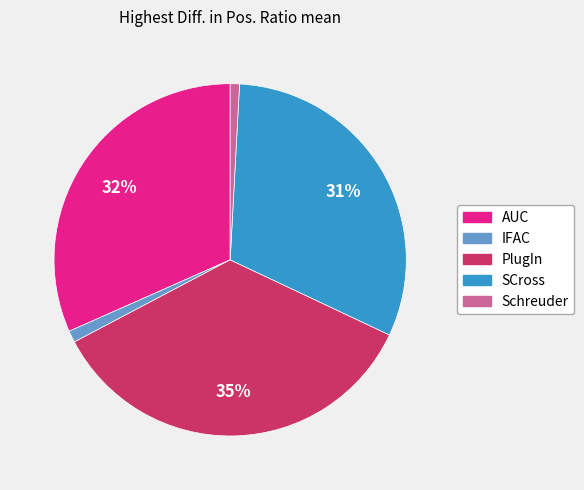

How many slices are in this pie chart?

5